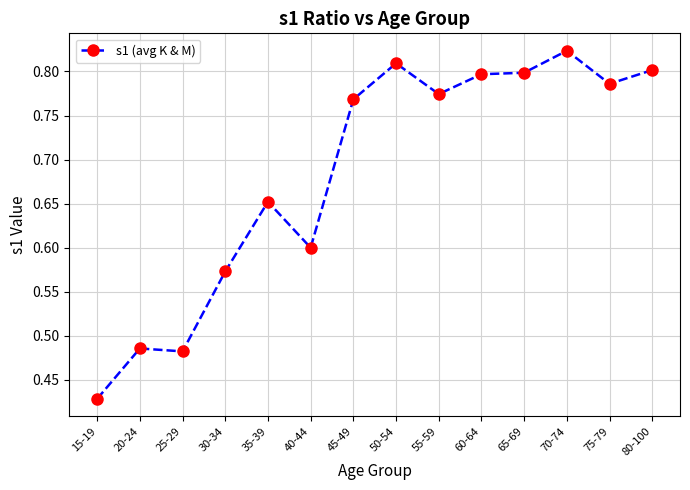

What position from the right is 75-79?

2